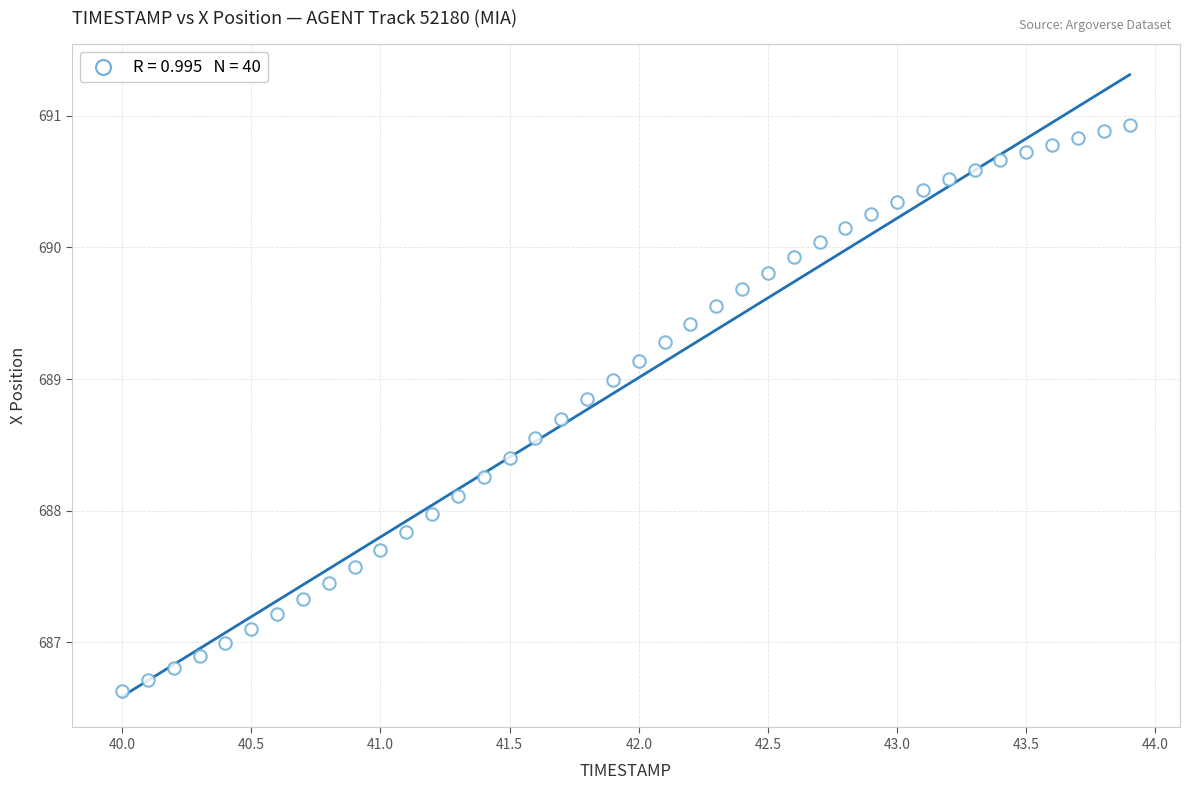

What is the range of Y values (max minus min)?

4.3